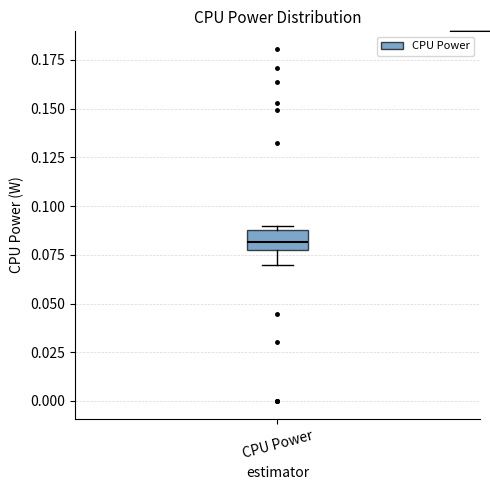

Transcribe this box plot: give where the median line is, the range the box spans, and where the two whiskers end, as read against the y-axis. The values are not printed on the chart, so give them approximately, as read against the axis.

median 0.080, box 0.075 to 0.090, whiskers 0.070 to 0.090 (just above the box's upper edge)